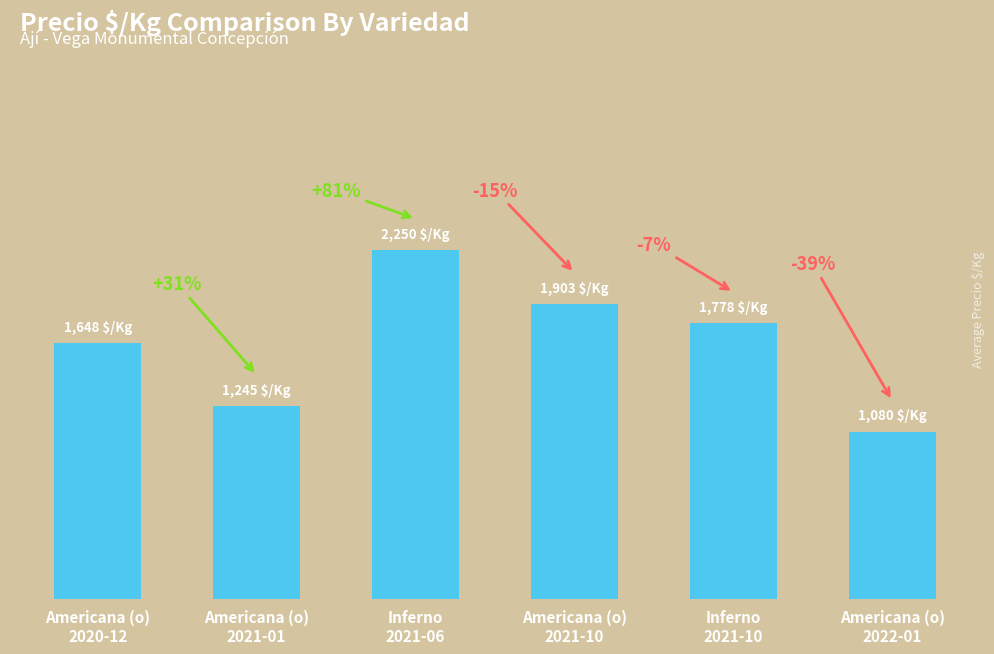

At which label is the value closest to 1665?

Americana (o)
2020-12